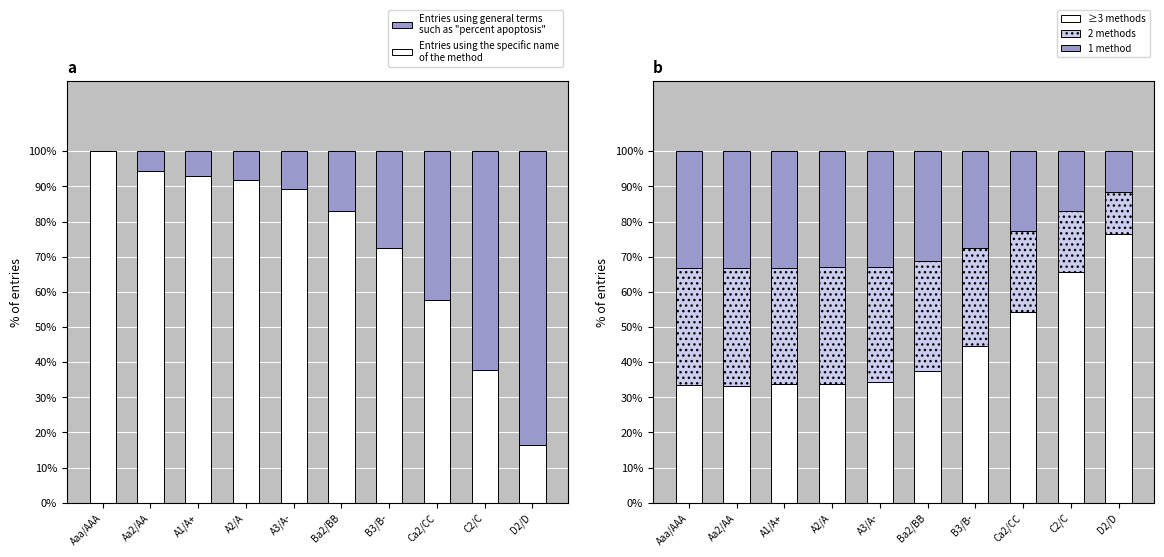

What is the value of the Entries using the specific name
of the method bar at the 6th from the left?

83.1